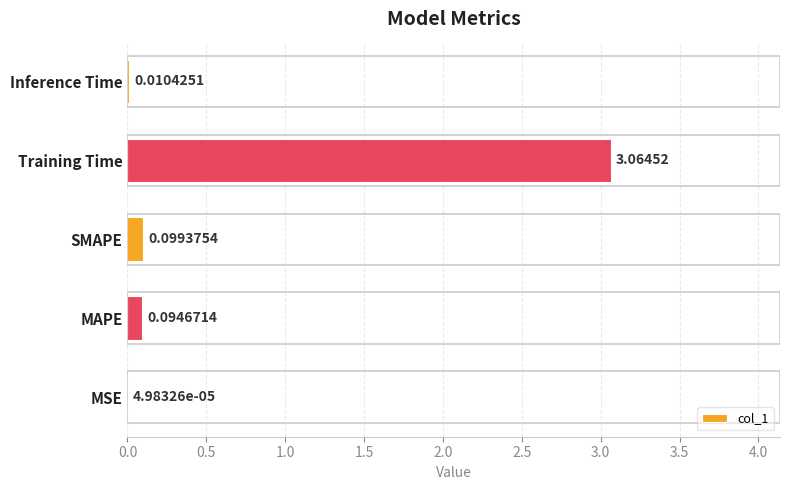

At which label is the value closest to 1?

SMAPE